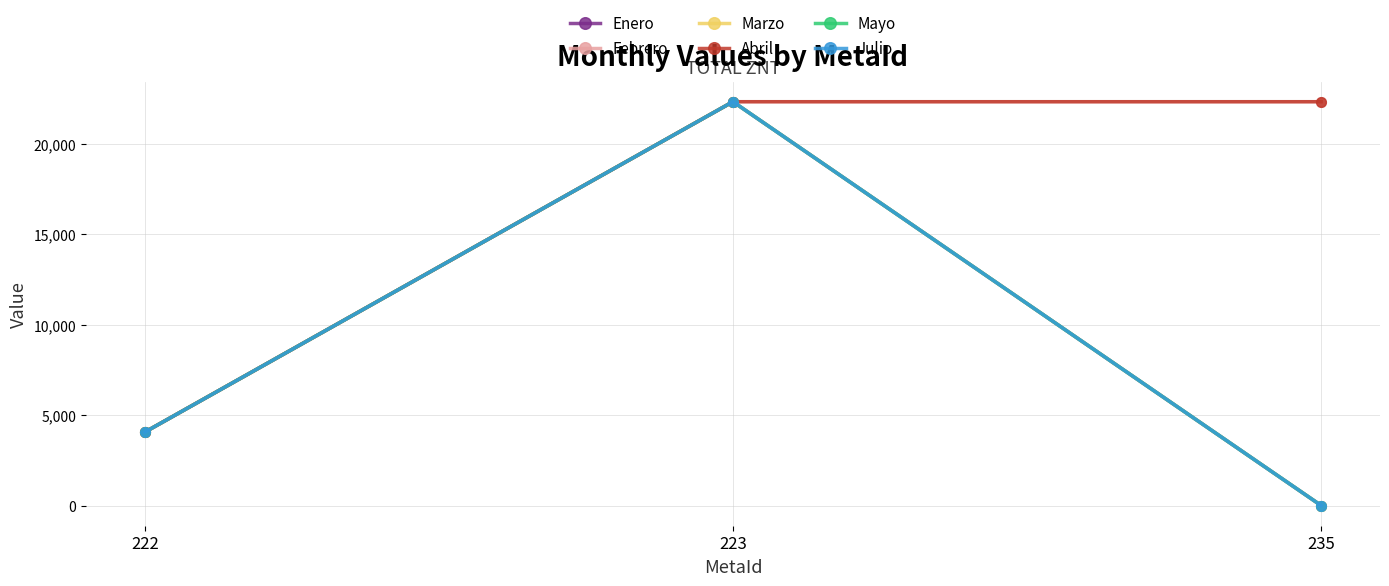

What is the value of the Enero point at the 2nd from the left?

22327.6